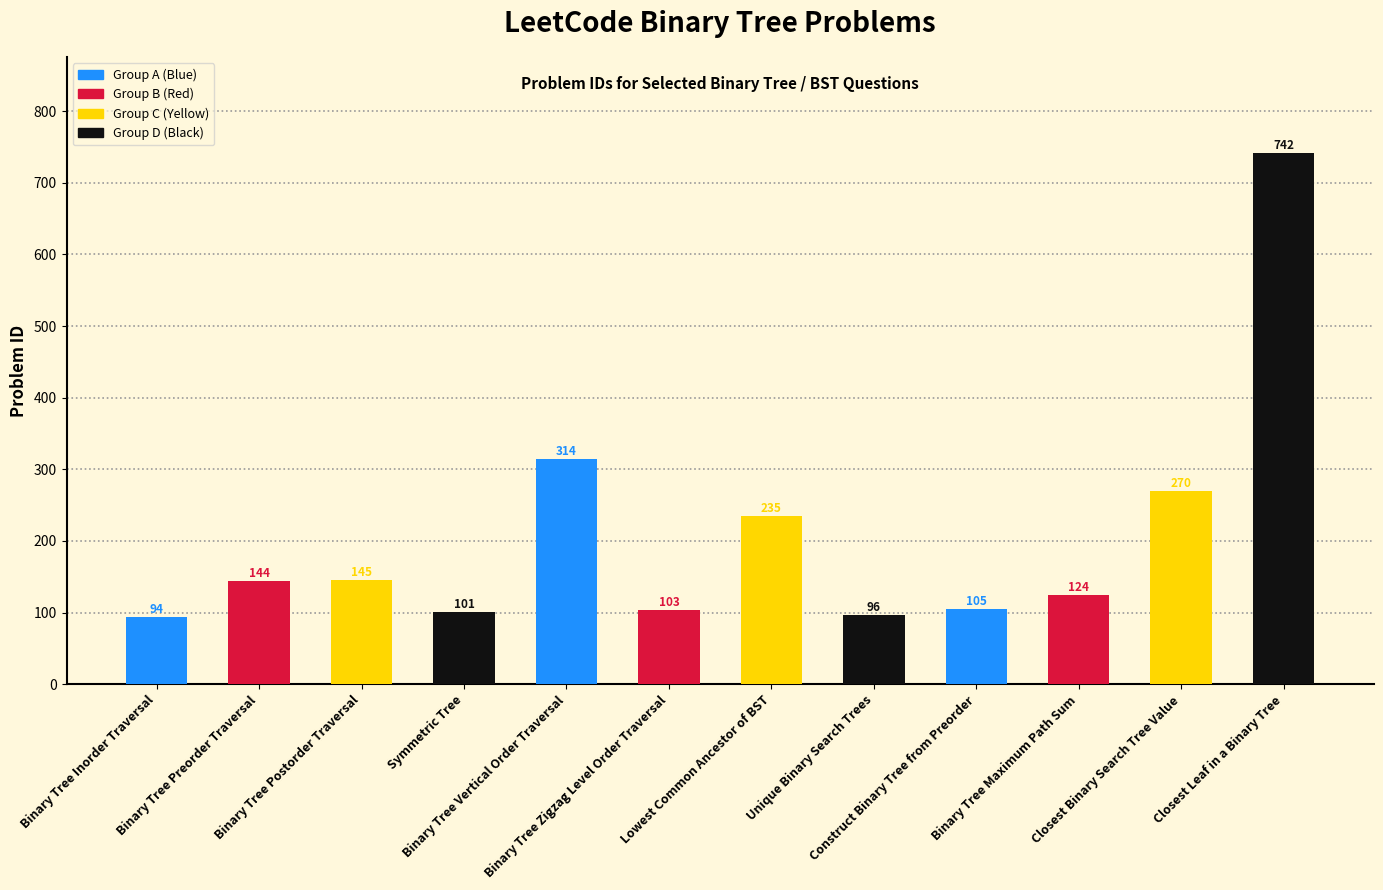

The value at Binary Tree Vertical Order Traversal is 435. True or false?

False